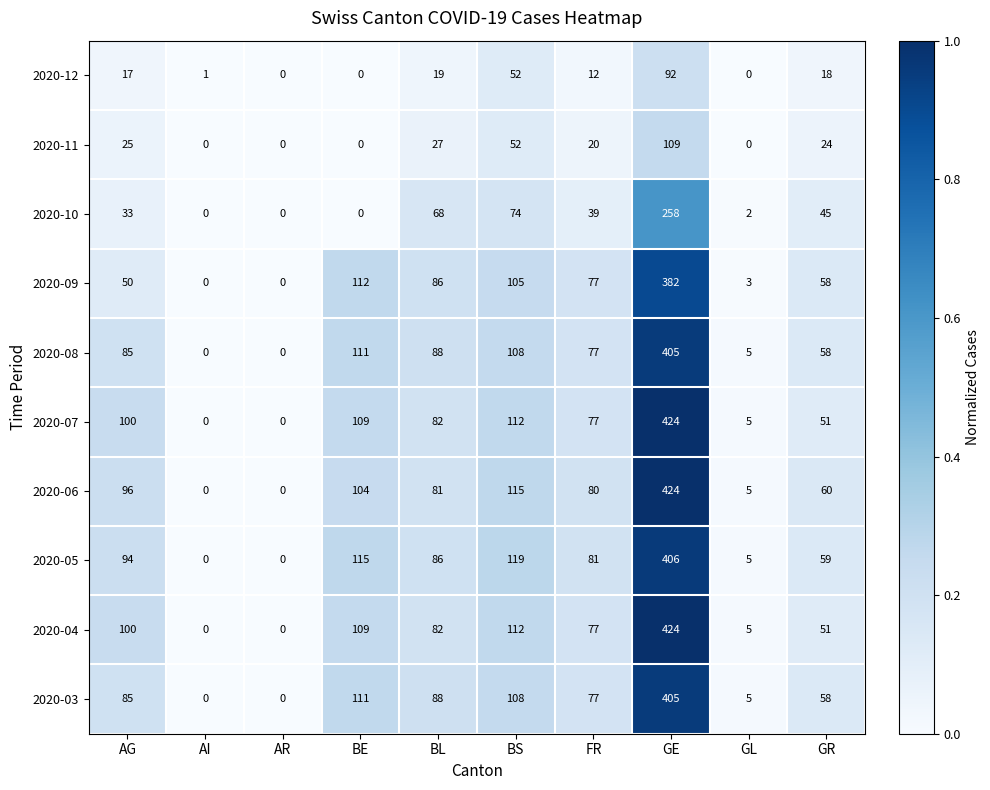

What is the total value across all series at GE?

3329